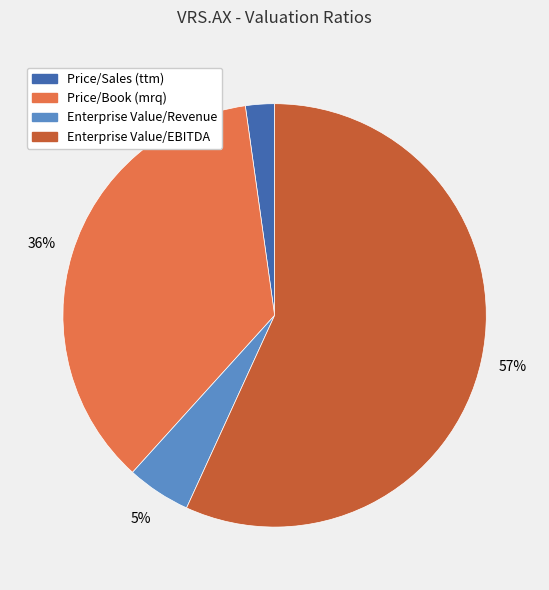

Which slice is the smallest?

Price/Sales (ttm)